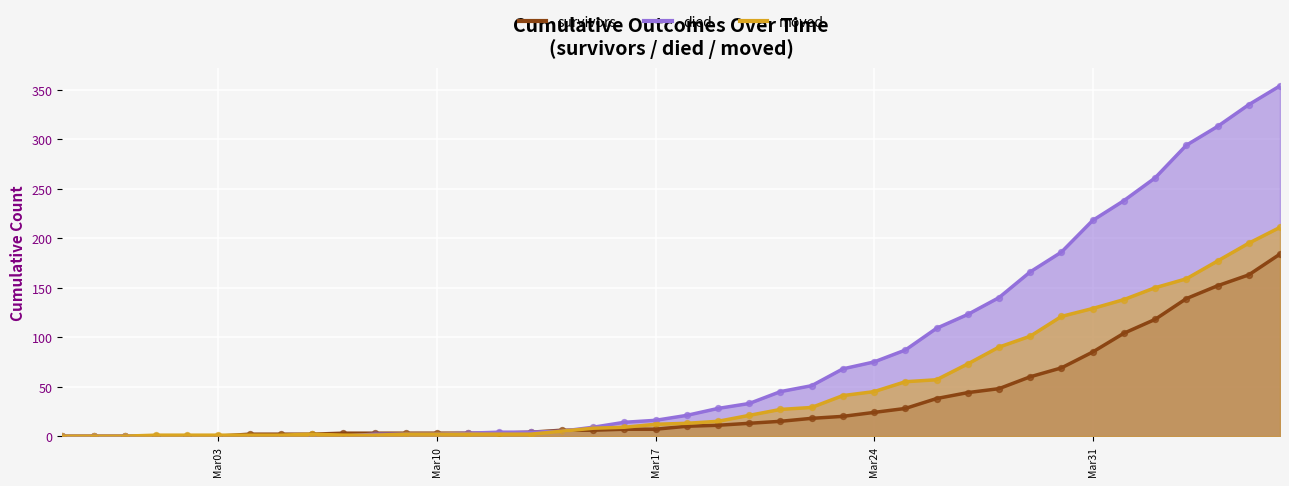

Which series contains the lowest Y value?

survivors